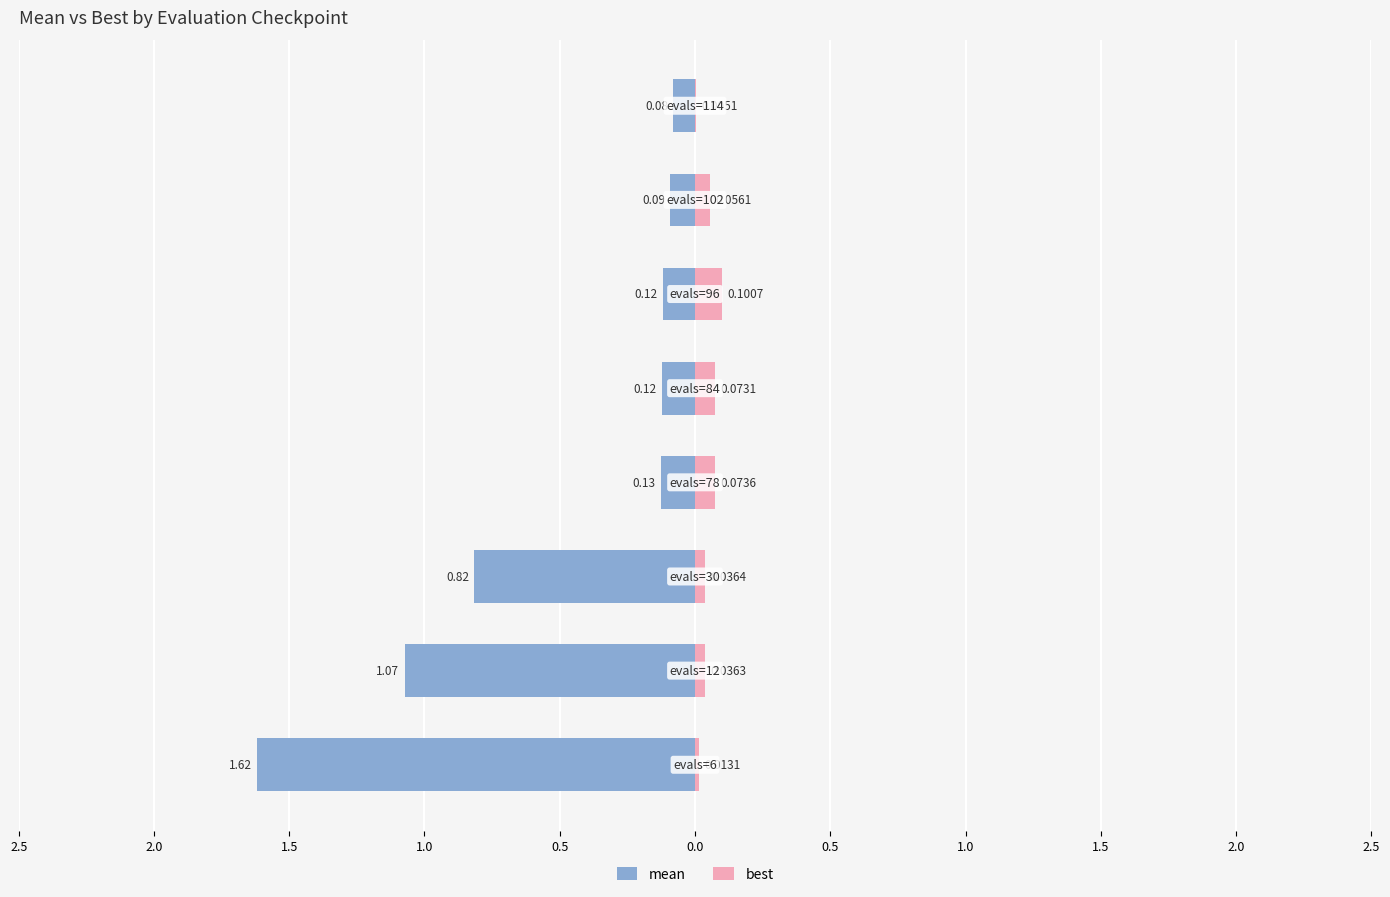

Are the bars grouped side by side (vs. stacked)?

Yes